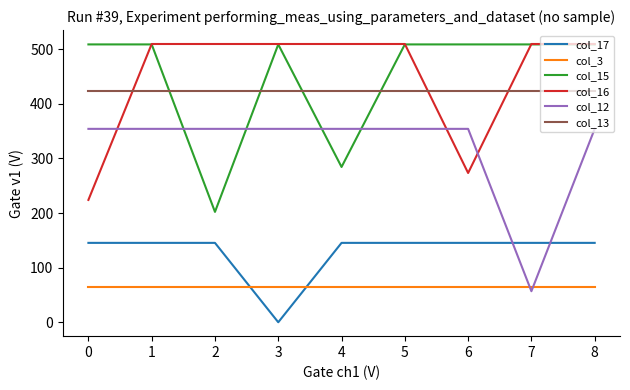

How many lines are shown in the chart?

6